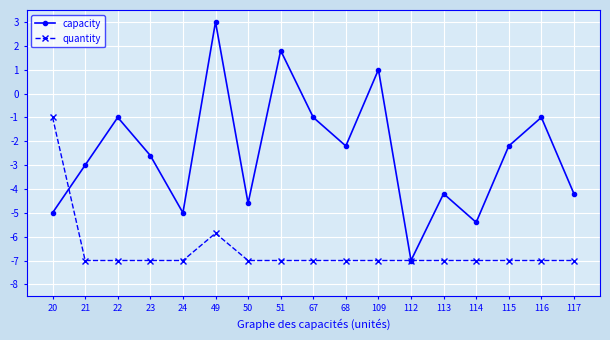

The capacity series shows -5.0 at 24. True or false?

True